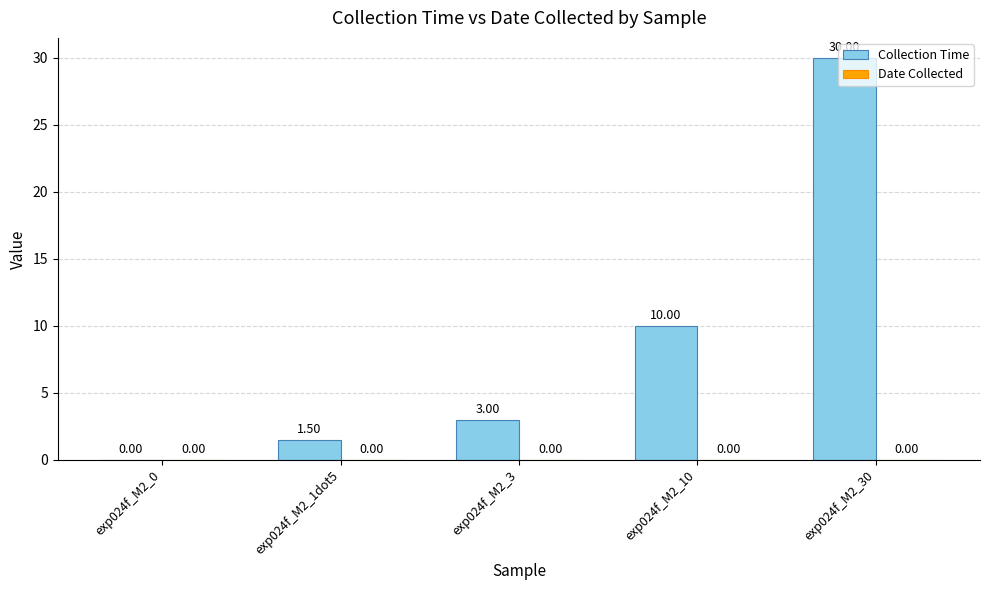

Which has a higher value, exp024f_M2_1dot5 or exp024f_M2_0?

exp024f_M2_1dot5